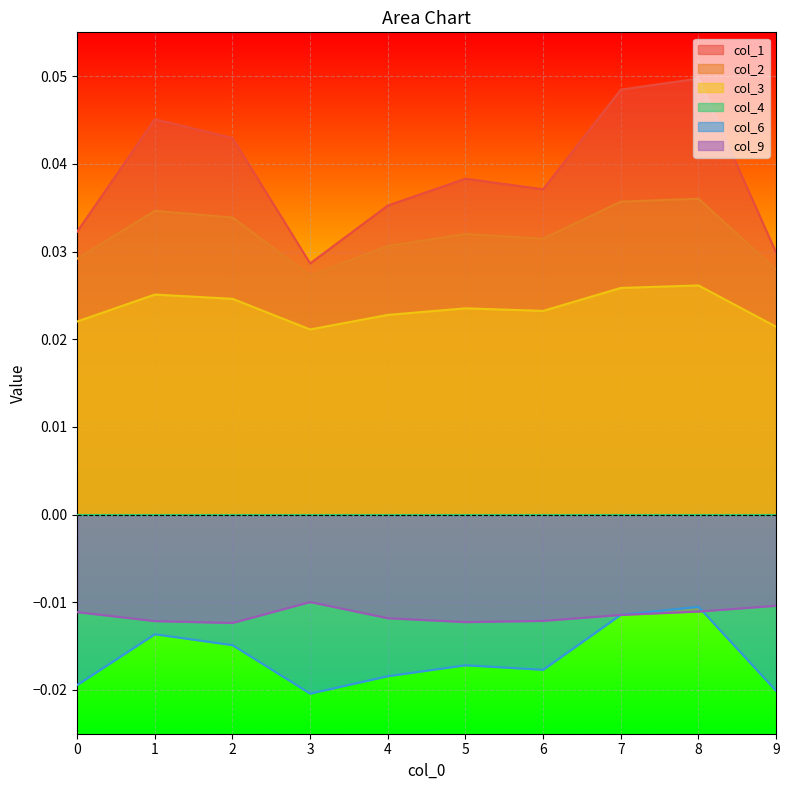

How many interior local peaks does the col_3 series have?

3